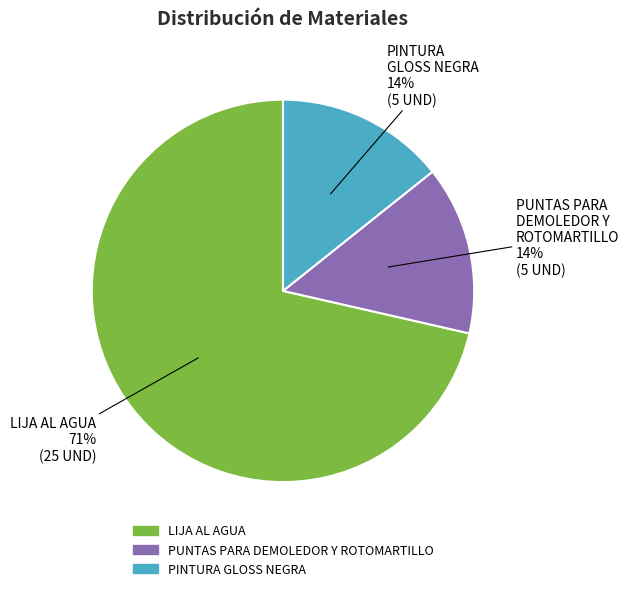

Which category has the biggest portion of the pie?

LIJA AL AGUA